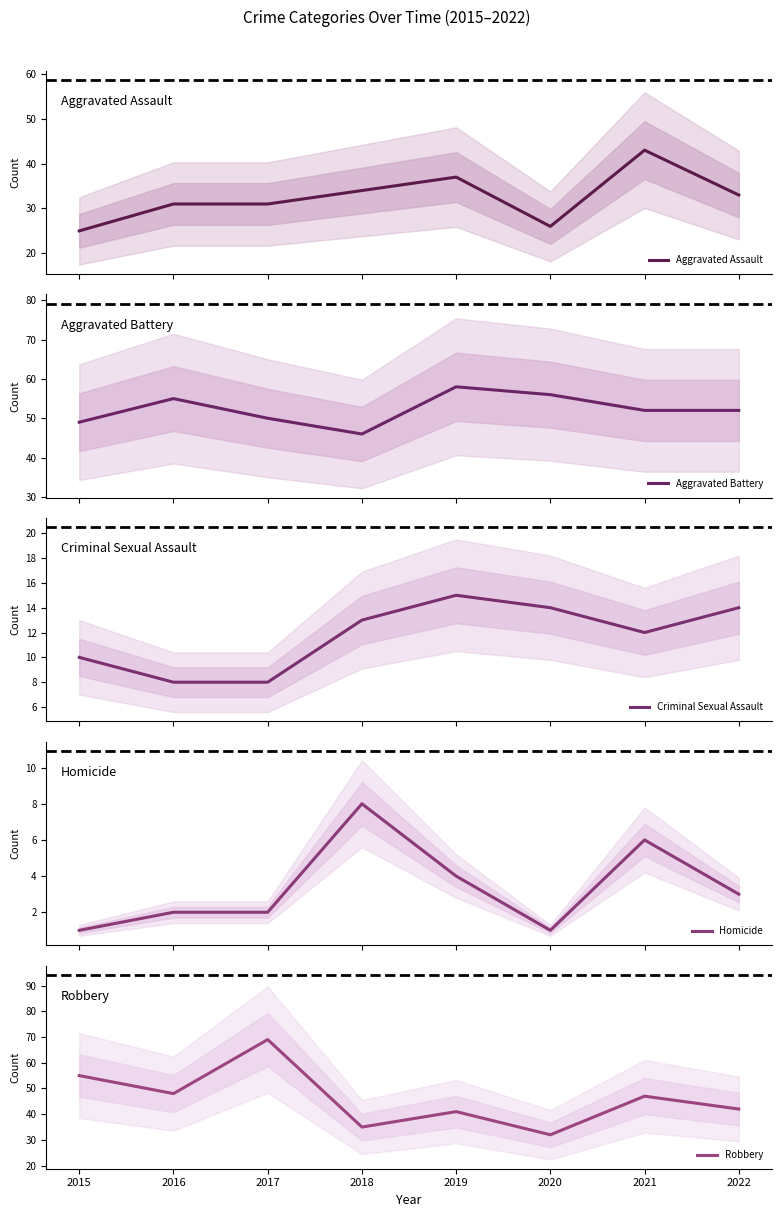

True or false: Criminal Sexual Assault and Aggravated Assault intersect in this chart.

False